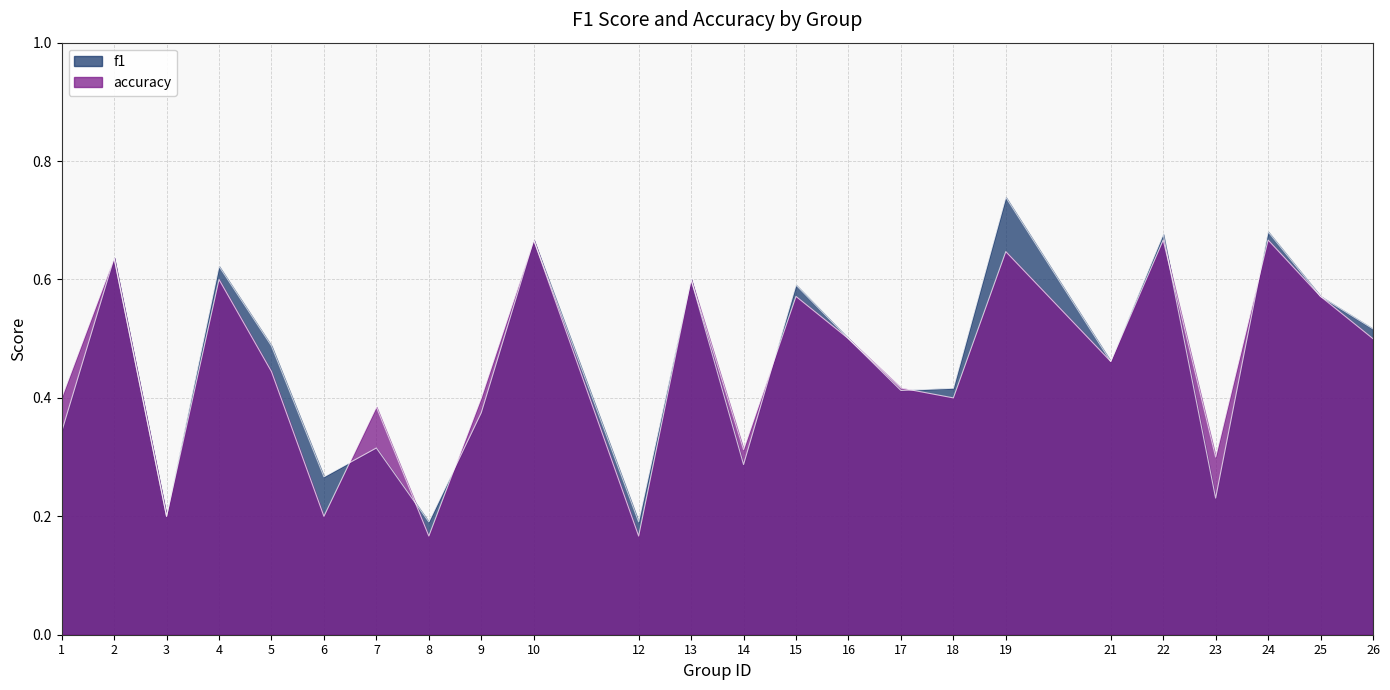

Reading right to left, transcribe all the data shown in this chart.

f1: 26=0.5	25=0.6	24=0.7	23=0.2	22=0.7	21=0.5	19=0.7	18=0.4	17=0.4	16=0.5	15=0.6	14=0.3	13=0.6	12=0.2	10=0.7	9=0.4	8=0.2	7=0.3	6=0.3	5=0.5	4=0.6	3=0.2	2=0.6	1=0.3
accuracy: 26=0.5	25=0.6	24=0.7	23=0.3	22=0.7	21=0.5	19=0.6	18=0.4	17=0.4	16=0.5	15=0.6	14=0.3	13=0.6	12=0.2	10=0.7	9=0.4	8=0.2	7=0.4	6=0.2	5=0.4	4=0.6	3=0.2	2=0.6	1=0.4